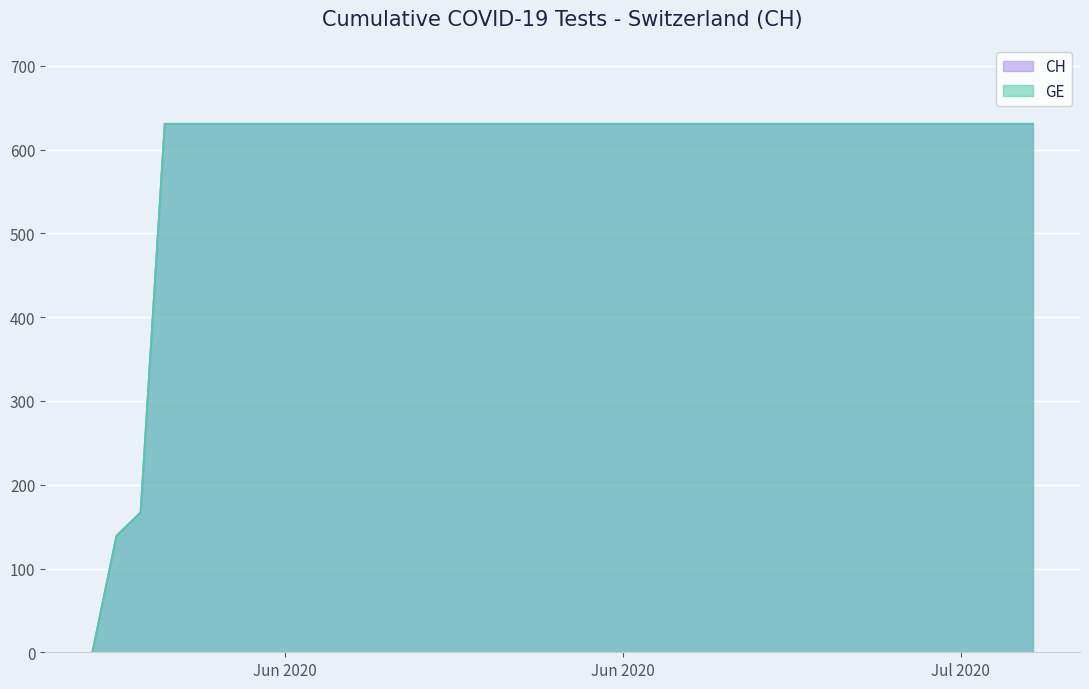

Does the chart display data point markers on the line(s)?

No